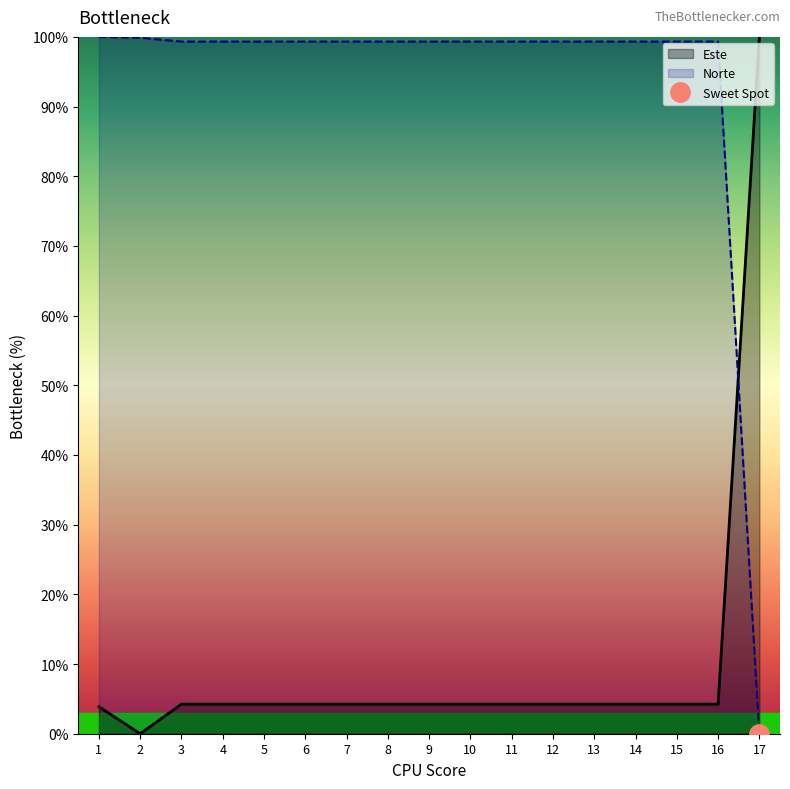

How many lines are shown in the chart?

2